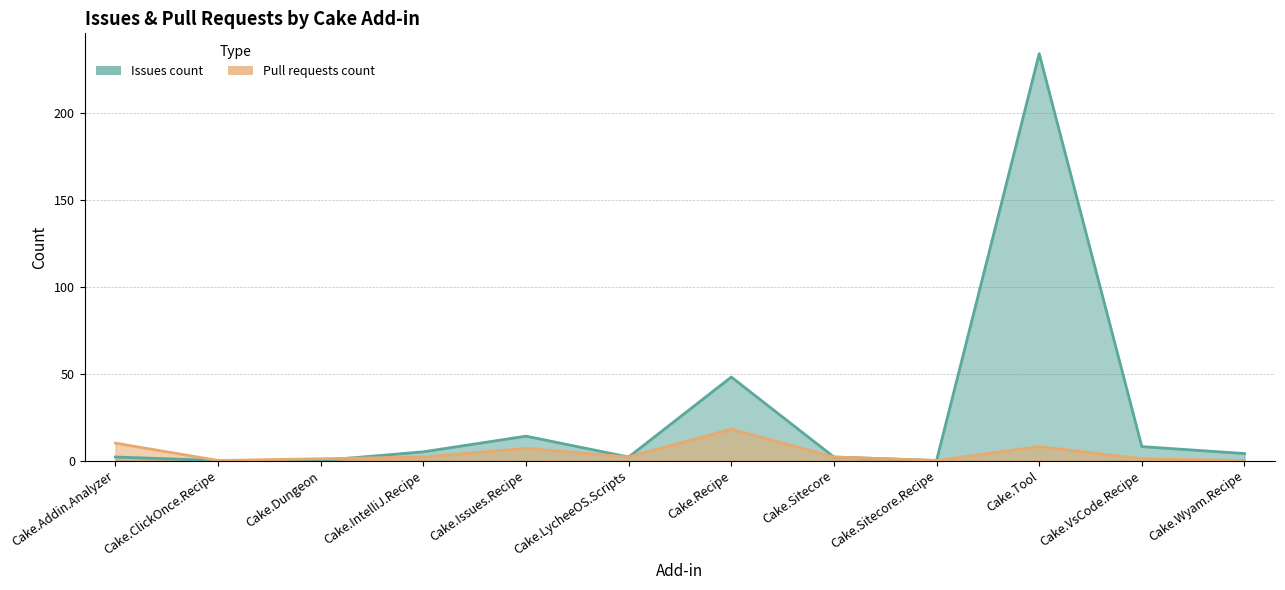

Between Cake.Recipe and Cake.VsCode.Recipe, which series saw the biggest shift?

Issues count